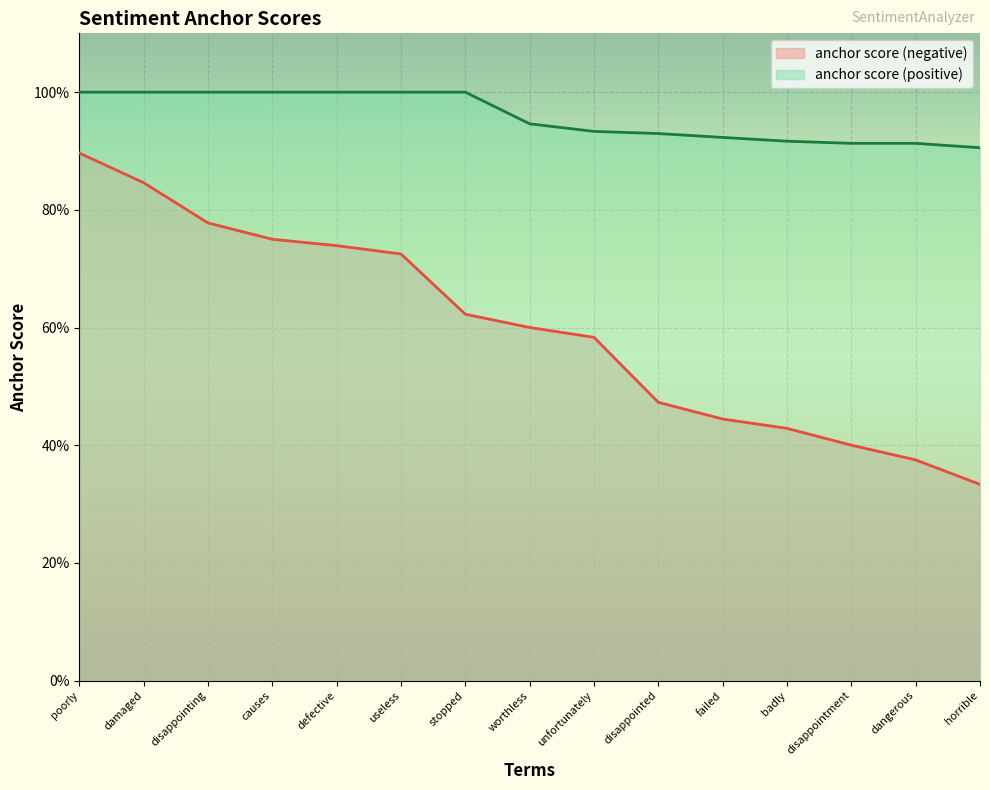

Reading left to right, extract all data points from this chart.

anchor score (negative): 0.9	0.8	0.8	0.8	0.7	0.7	0.6	0.6	0.6	0.5	0.4	0.4	0.4	0.4	0.3
anchor score (positive): 1.0	1.0	1.0	1.0	1.0	1.0	1.0	0.9	0.9	0.9	0.9	0.9	0.9	0.9	0.9